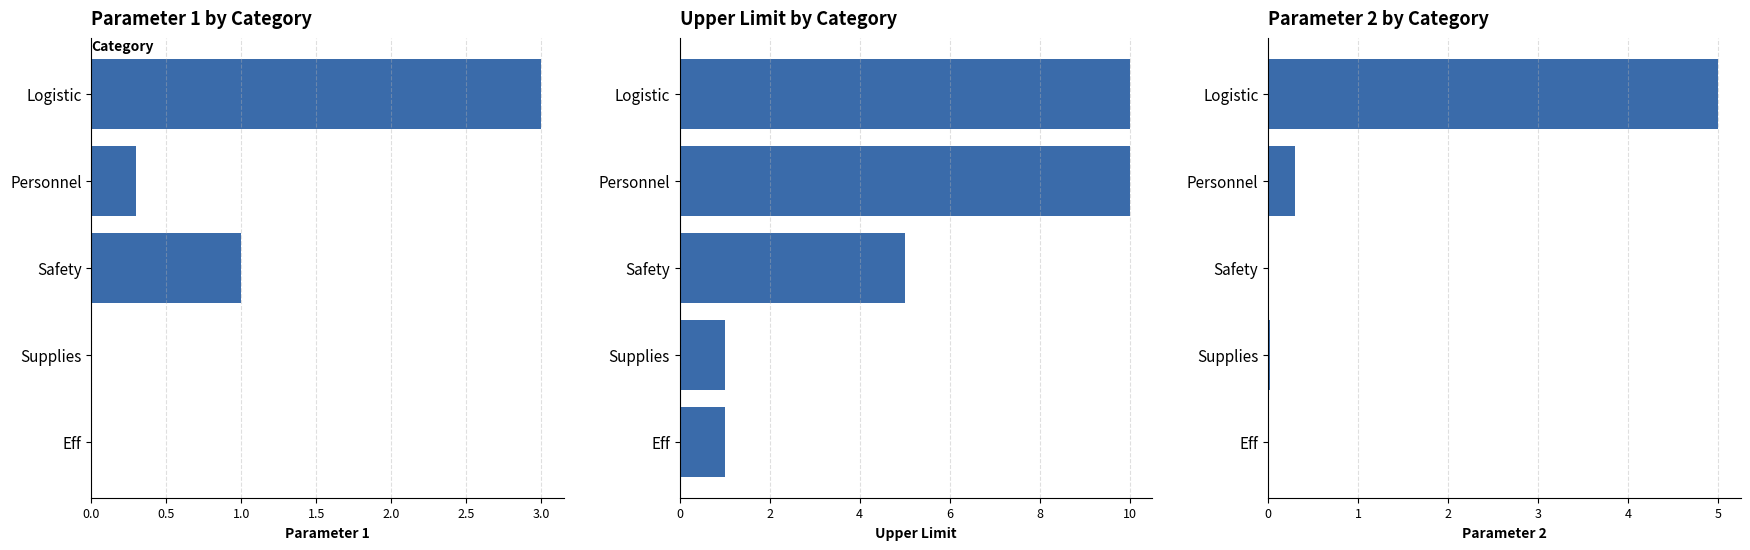

The Parameter 1 series shows 0.0 at Supplies. True or false?

False